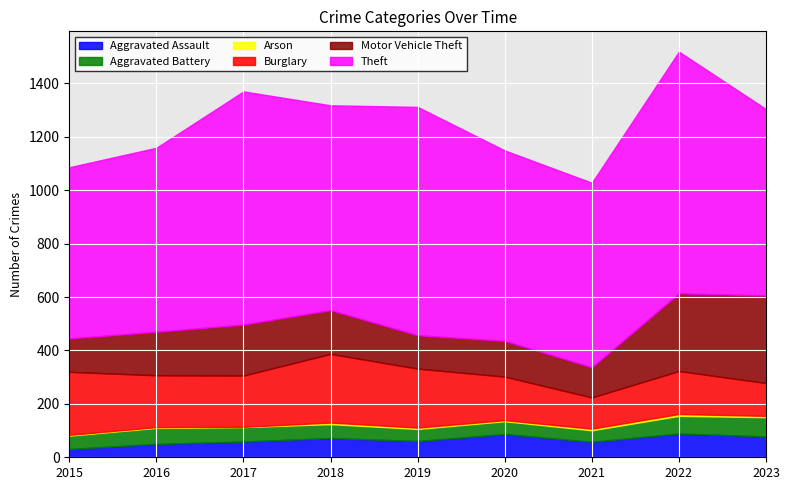

What is the sum of all Arson values?

40